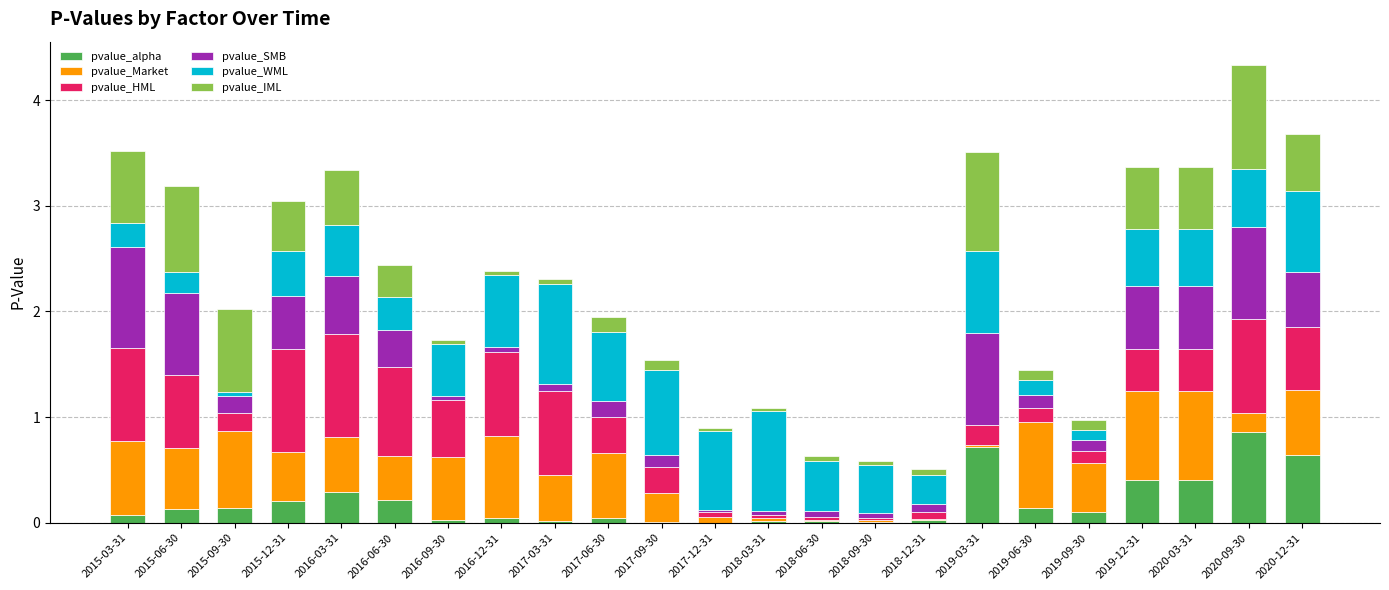

What is the total value across all series at 2020-03-31?

3.4